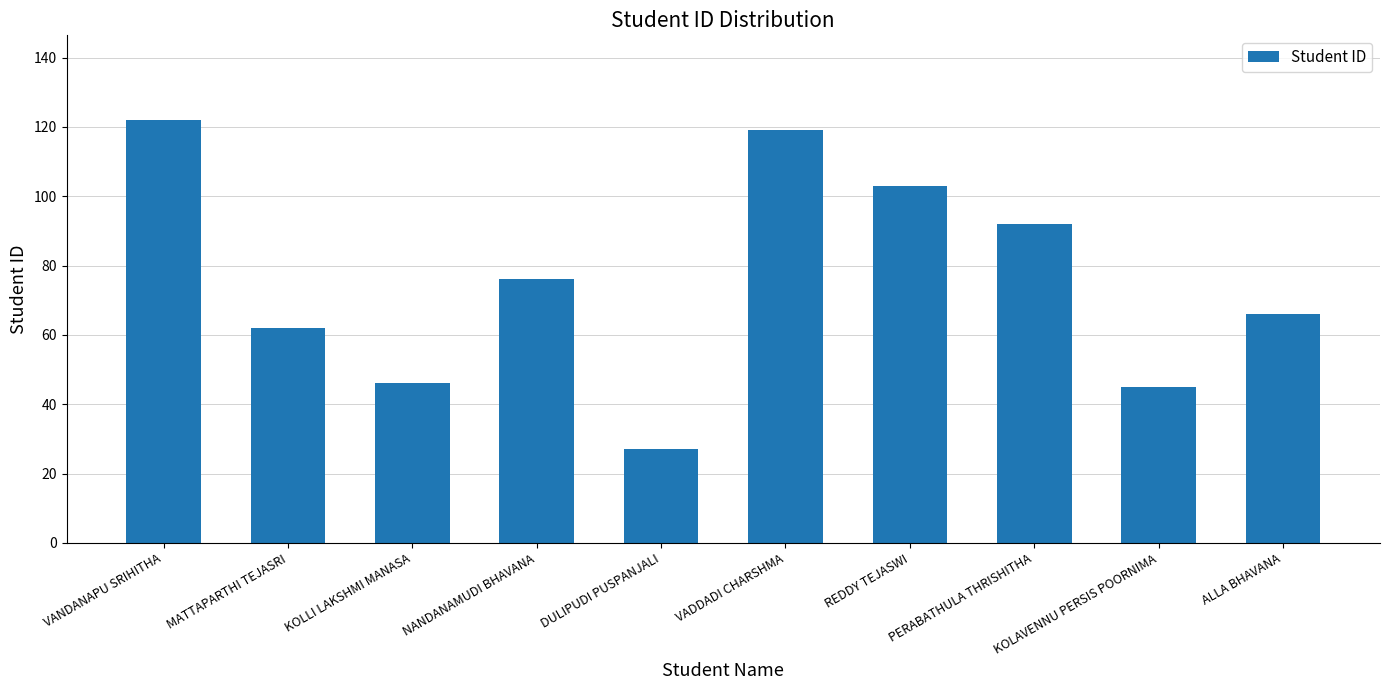

What is the ratio of the value at REDDY TEJASWI to the value at ALLA BHAVANA?

1.6